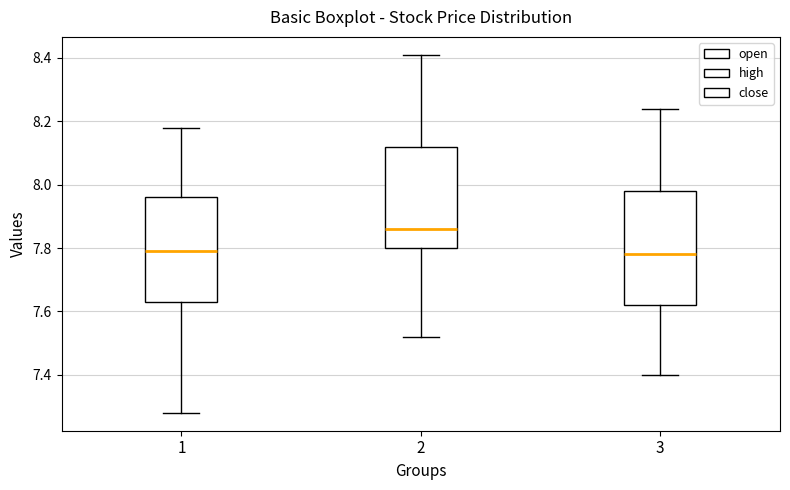

Which box has the highest median line?

2